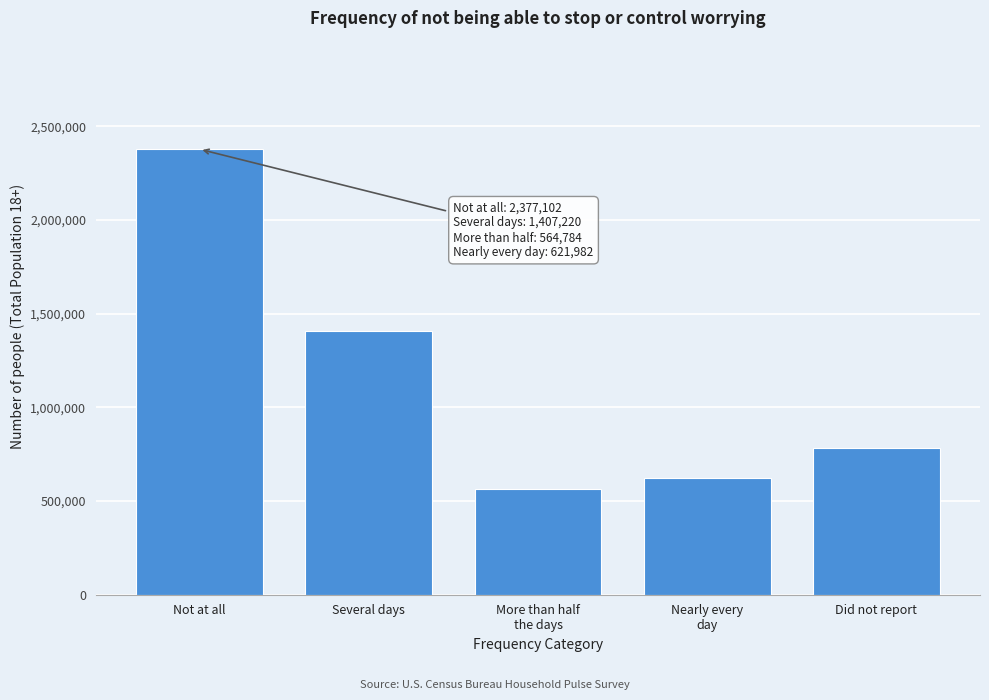

Reading left to right, transcribe all the data shown in this chart.

2377102	1407220	564784	621982	782820